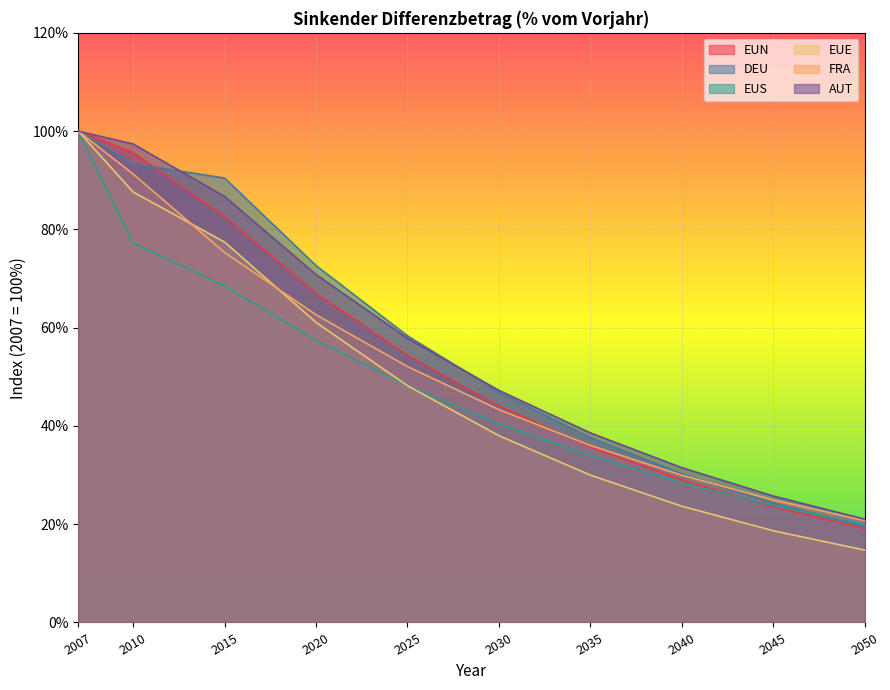

Reading right to left, what are all the values shown in this chart?

EUN: 19.1	23.5	29.0	35.8	44.1	54.3	67.0	82.6	95.6	100.0
DEU: 19.5	24.3	30.2	37.6	46.9	58.3	72.6	90.4	93.4	100.0
EUS: 20.0	23.8	28.4	33.9	40.4	48.2	57.5	68.5	77.3	100.0
EUE: 14.7	18.7	23.7	30.0	38.0	48.2	61.1	77.4	87.6	100.0
FRA: 20.7	24.9	30.0	36.0	43.3	52.1	62.6	75.3	91.3	100.0
AUT: 21.0	25.7	31.5	38.6	47.2	57.8	70.8	86.7	97.4	100.0